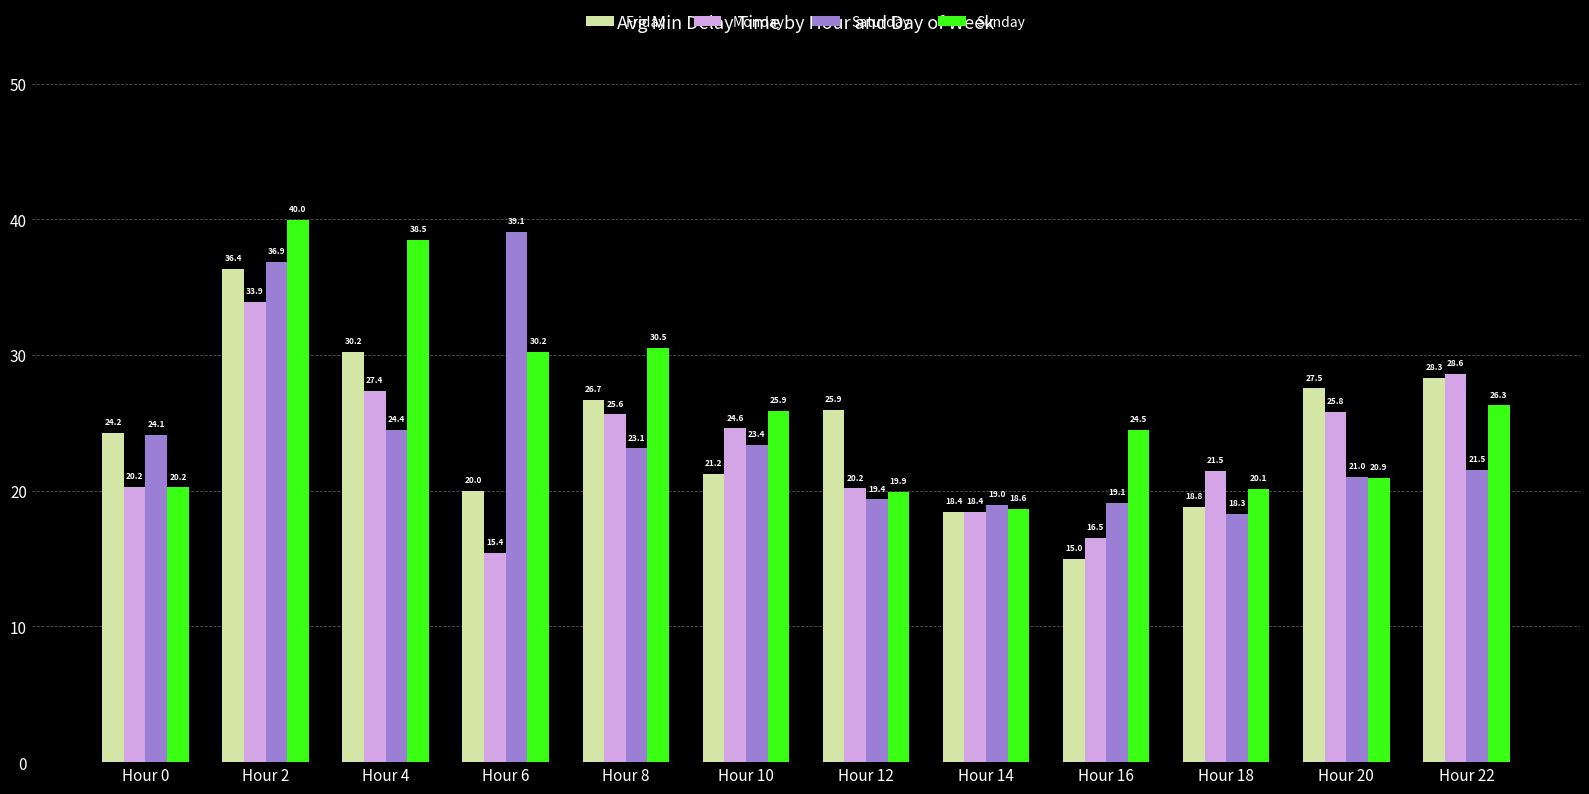

Which category has the highest value in the Friday series?

Hour 2